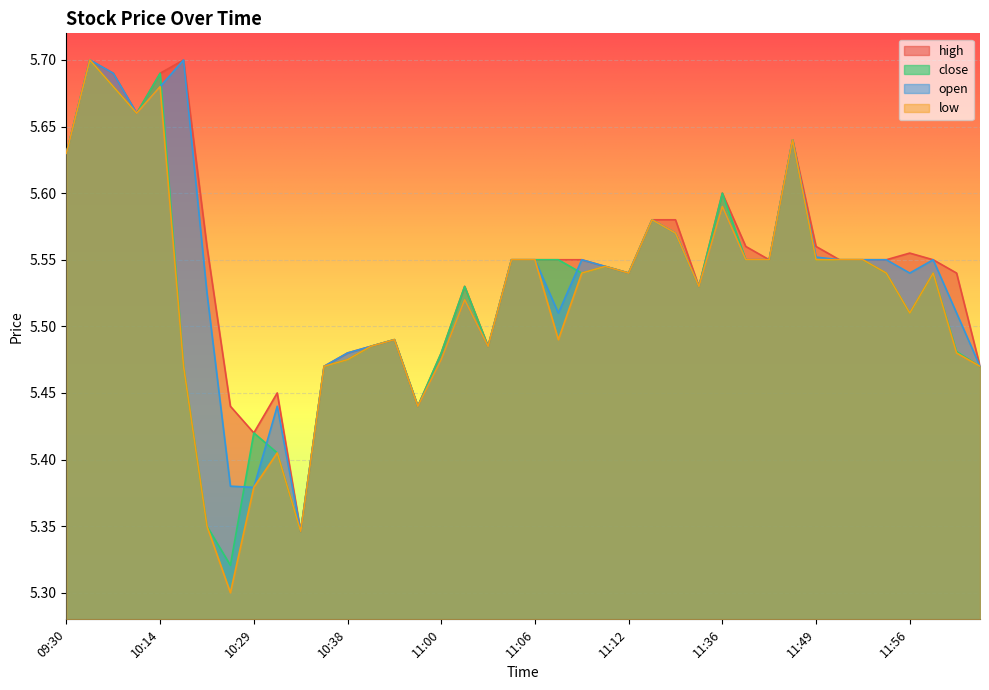

Between 10:38 and 11:14, which series saw the biggest shift?

close